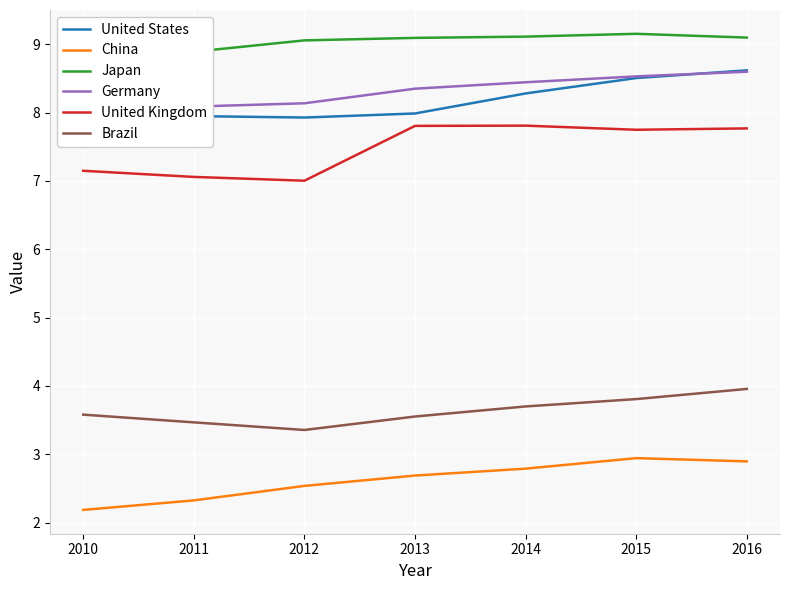

Which category has the lowest value across all series?

2010